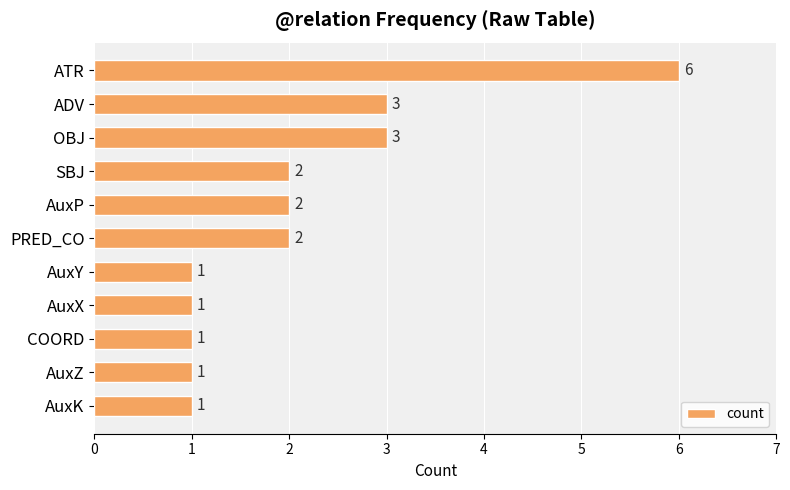

What is the sum of all values?

23